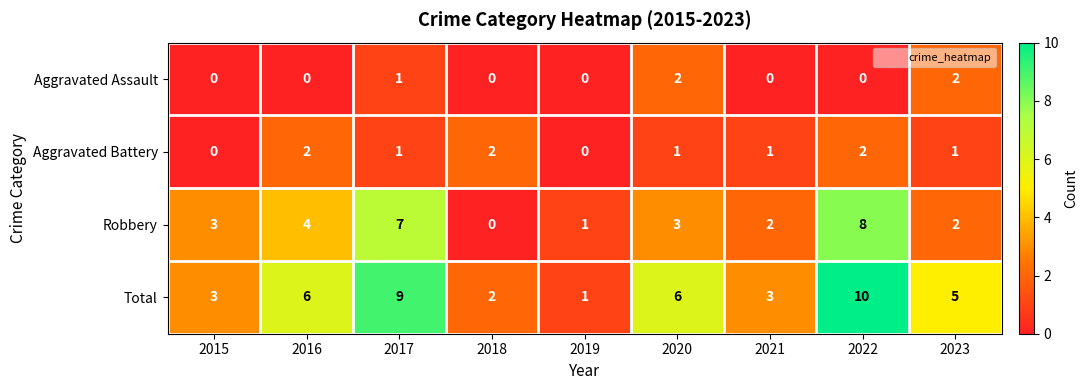

The value of Total at 2018 is 2. True or false?

True